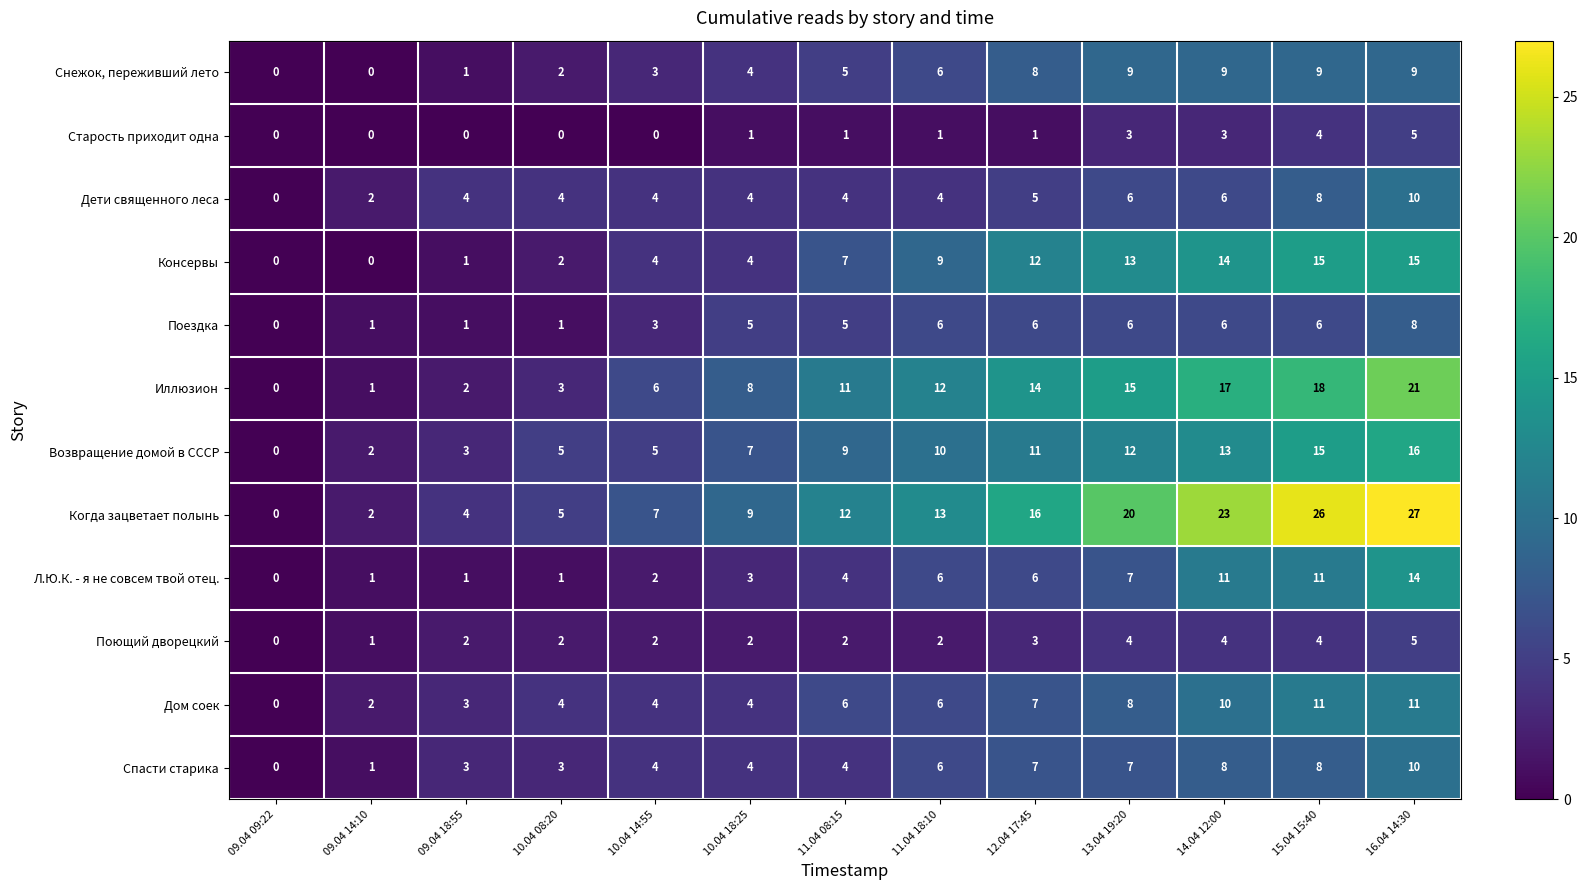

What value does the Л.Ю.К. - я не совсем твой отец. series have at 12.04 17:45, to the nearest 5?

5